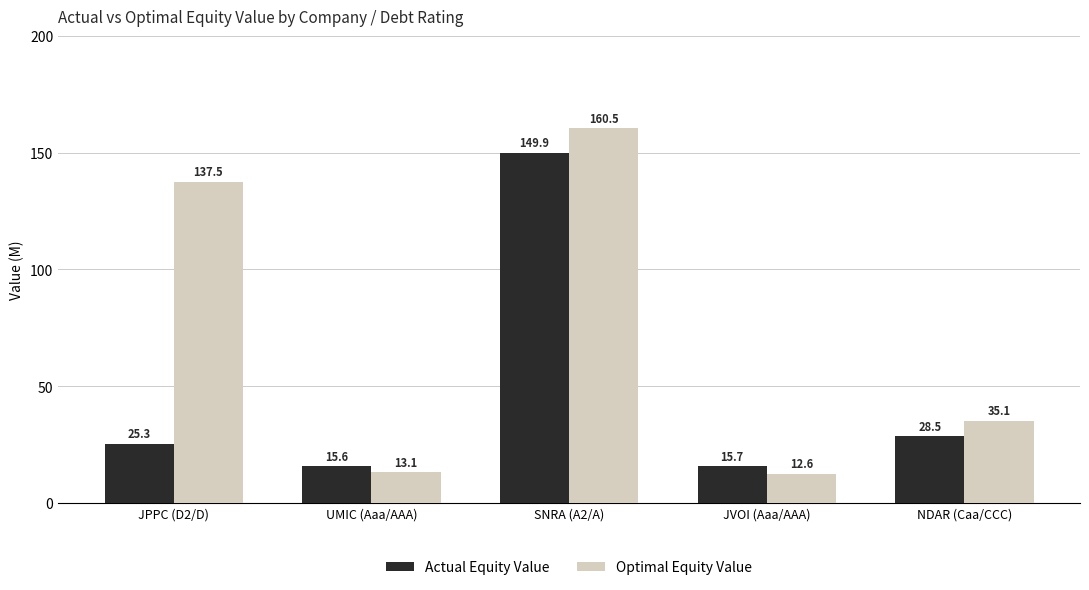

Is the value of Optimal Equity Value at JPPC (D2/D) greater than the value of Actual Equity Value at UMIC (Aaa/AAA)?

Yes